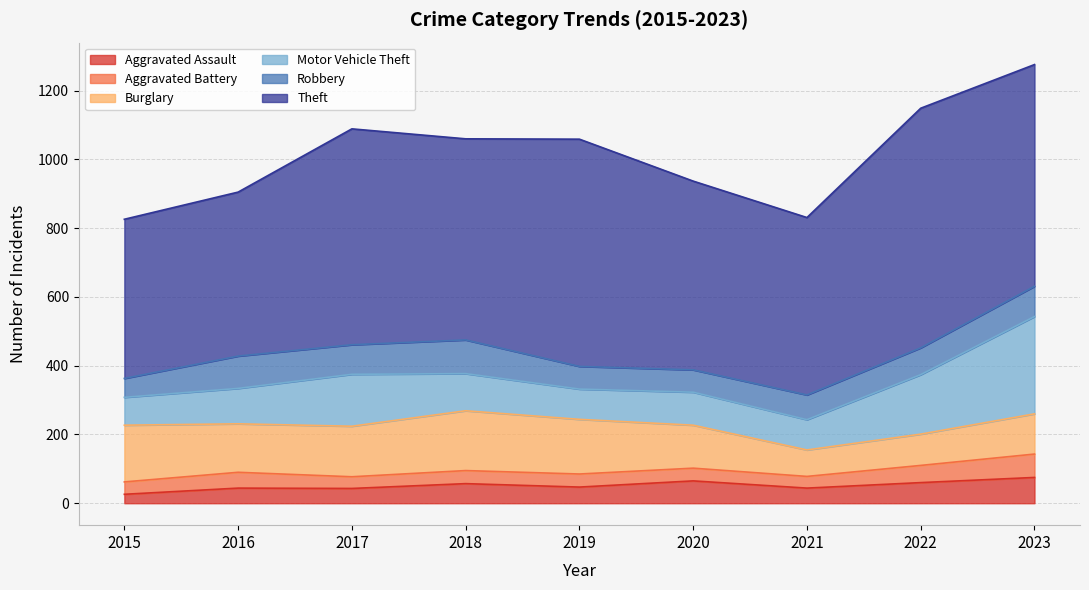

True or false: Burglary and Aggravated Assault intersect in this chart.

False